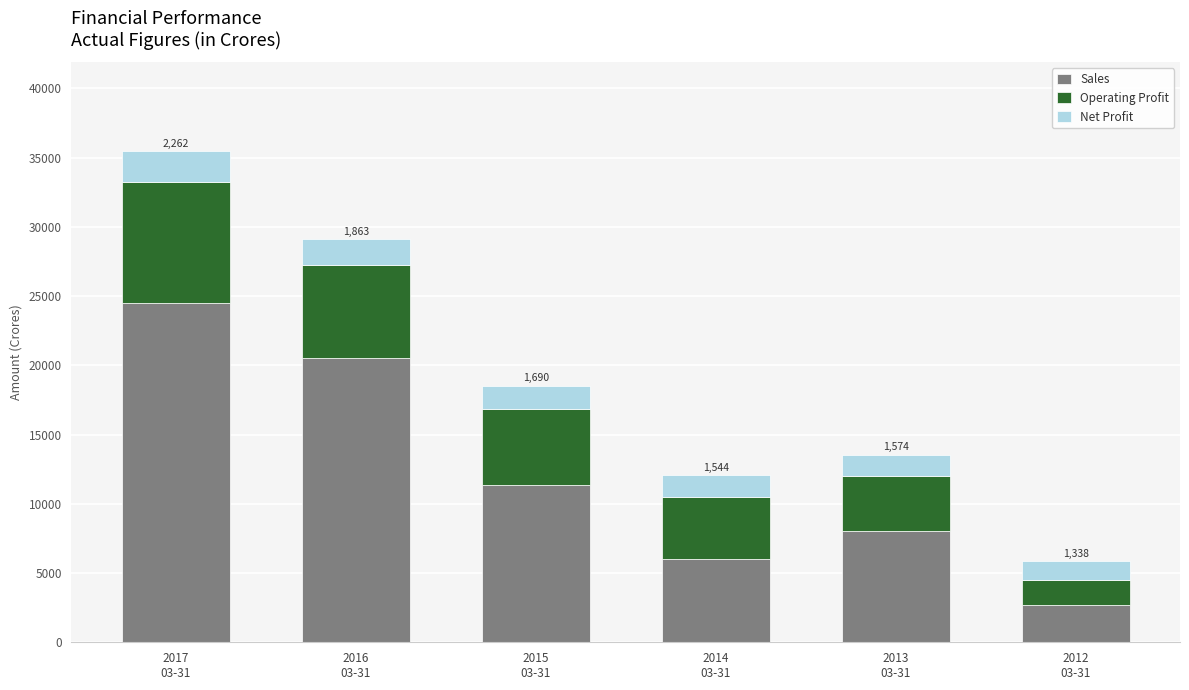

What is the difference between the maximum and minimum values in the Sales series?

21807.0